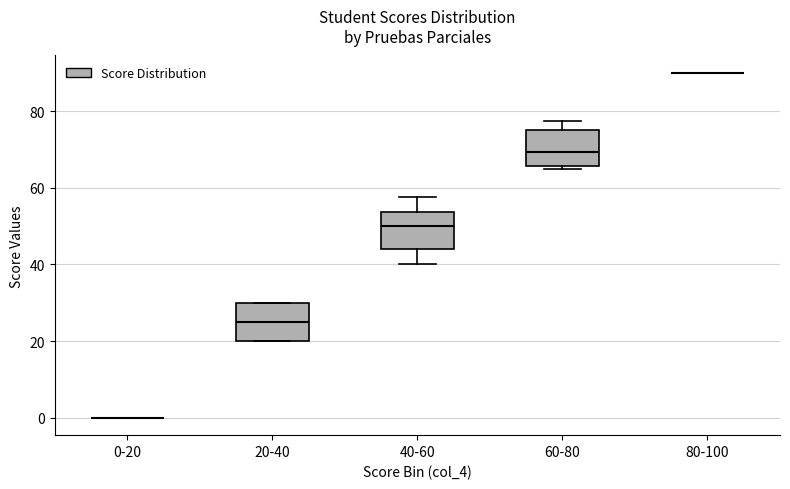

Reading left to right, transcribe this box plot: for each box, give where its median line is, the range the box spans, and where its two whiskers end, as read against the y-axis. The values are not printed on the chart, so give them approximately, as read against the axis.

0-20: box collapsed to a line at 0, whiskers 0 to 0
20-40: median 26, box 20 to 30, whiskers 20 to 30
40-60: median 50, box 44 to 54, whiskers 40 to 58
60-80: median 70, box 66 to 76, whiskers 66 (just below the box's lower edge) to 78
80-100: box collapsed to a line at 90, whiskers 90 to 90